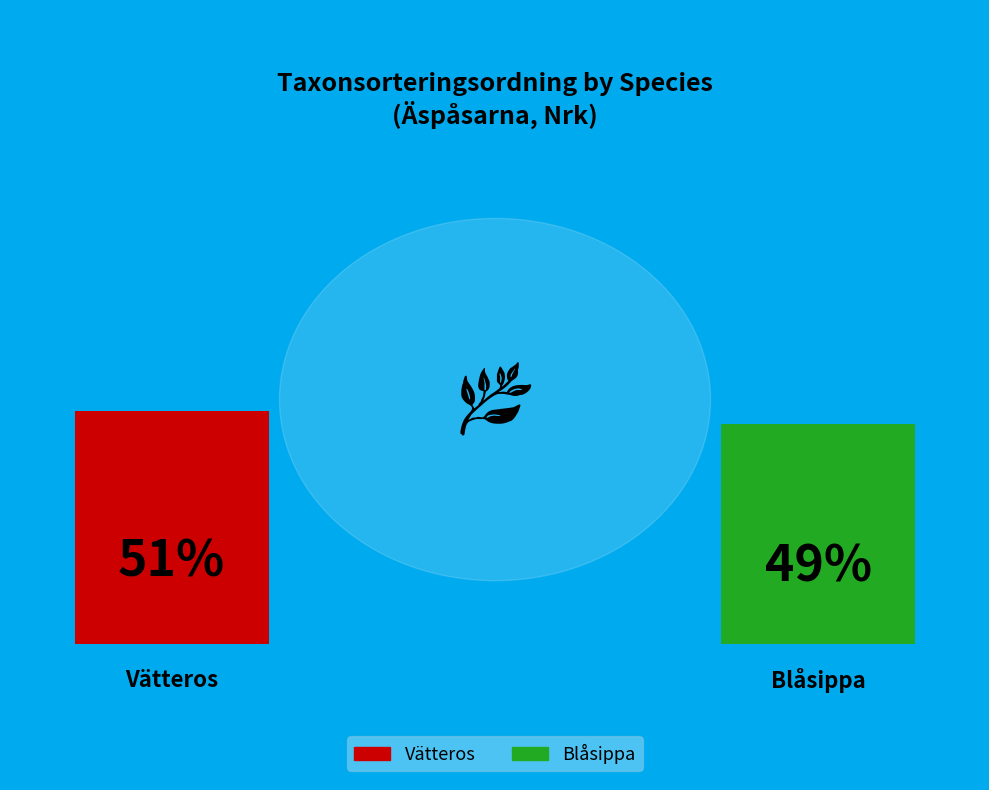

Which has a higher value, Vätteros or Blåsippa?

Vätteros